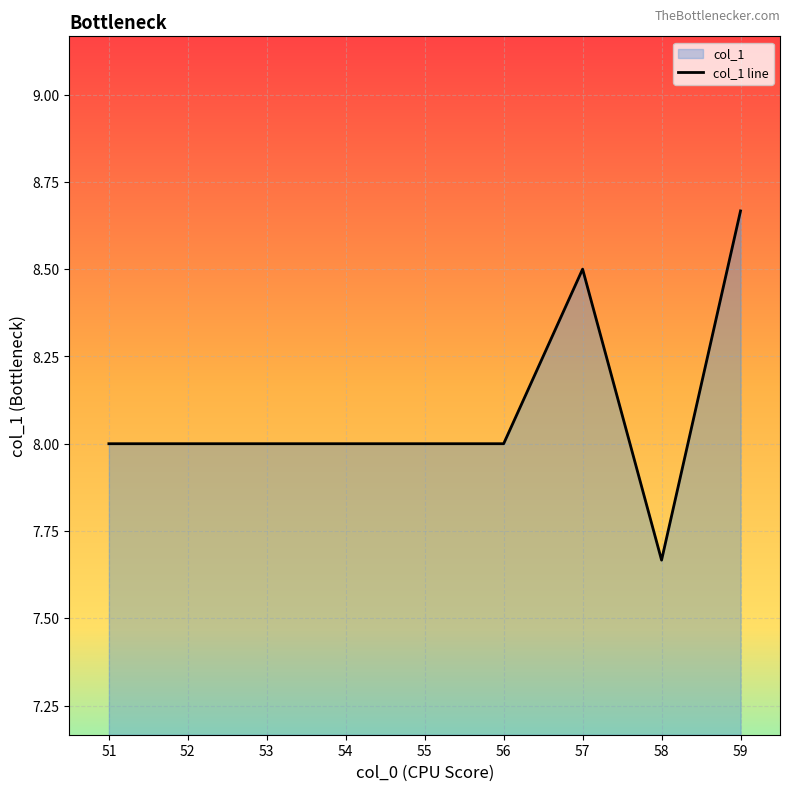

Which label corresponds to the smallest value in the chart?

58